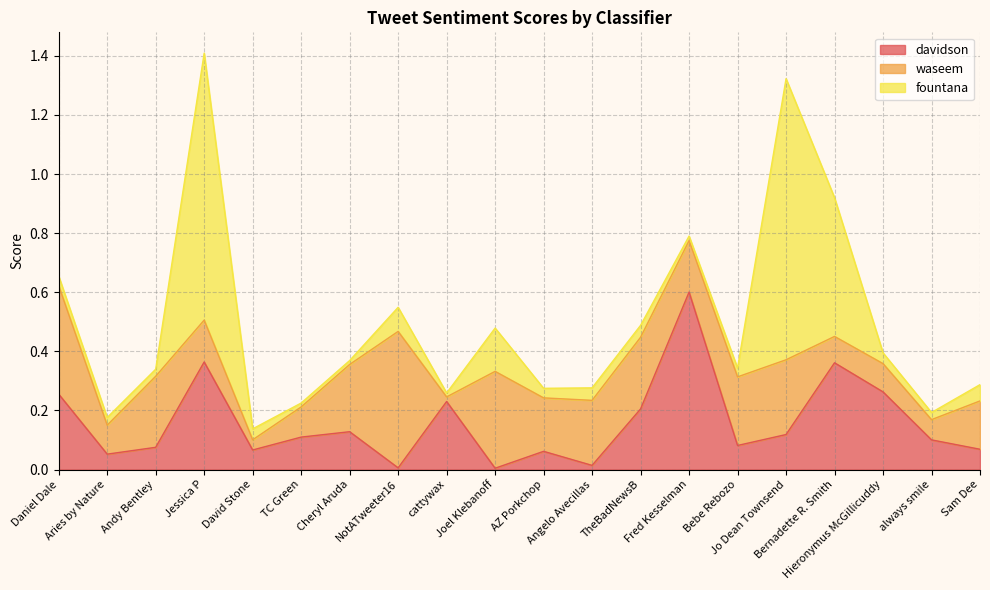

Reading right to left, transcribe all the data shown in this chart.

davidson: 0.1	0.1	0.3	0.4	0.1	0.1	0.6	0.2	0.0	0.1	0.0	0.2	0.0	0.1	0.1	0.1	0.4	0.1	0.1	0.3
waseem: 0.2	0.1	0.1	0.1	0.3	0.2	0.2	0.2	0.2	0.2	0.3	0.0	0.5	0.2	0.1	0.0	0.1	0.2	0.1	0.4
fountana: 0.1	0.0	0.0	0.5	1.0	0.0	0.0	0.0	0.0	0.0	0.1	0.0	0.1	0.0	0.0	0.0	0.9	0.0	0.0	0.0